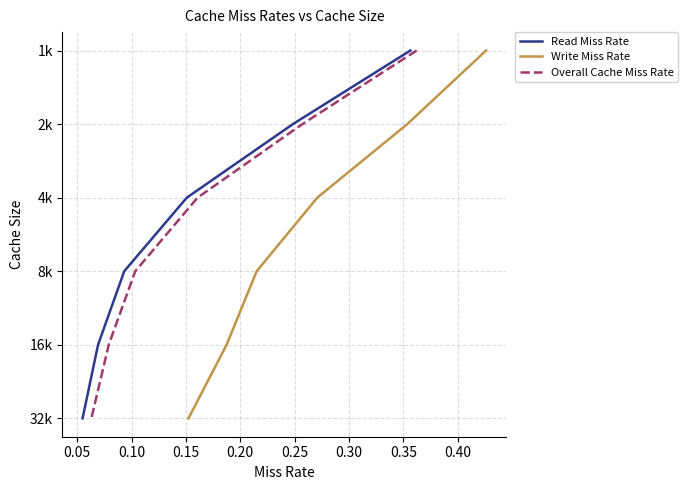

True or false: Write Miss Rate and Overall Cache Miss Rate intersect in this chart.

False